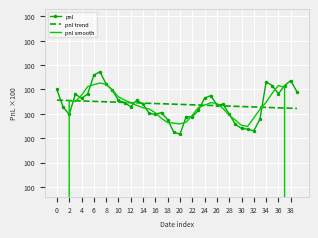

Between 35 and 20, which is larger?

35